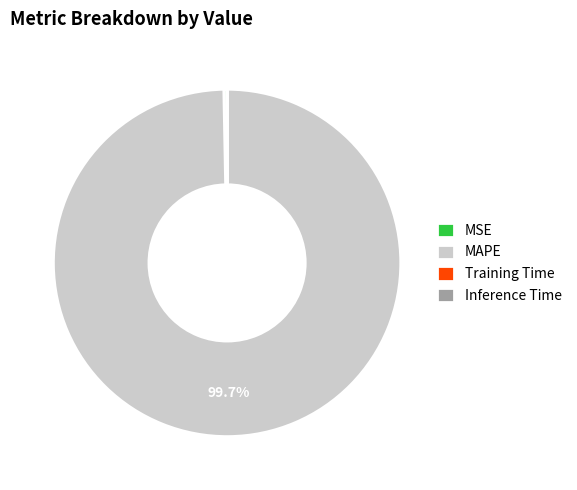

The MAPE slice represents 100% of the pie. True or false?

True